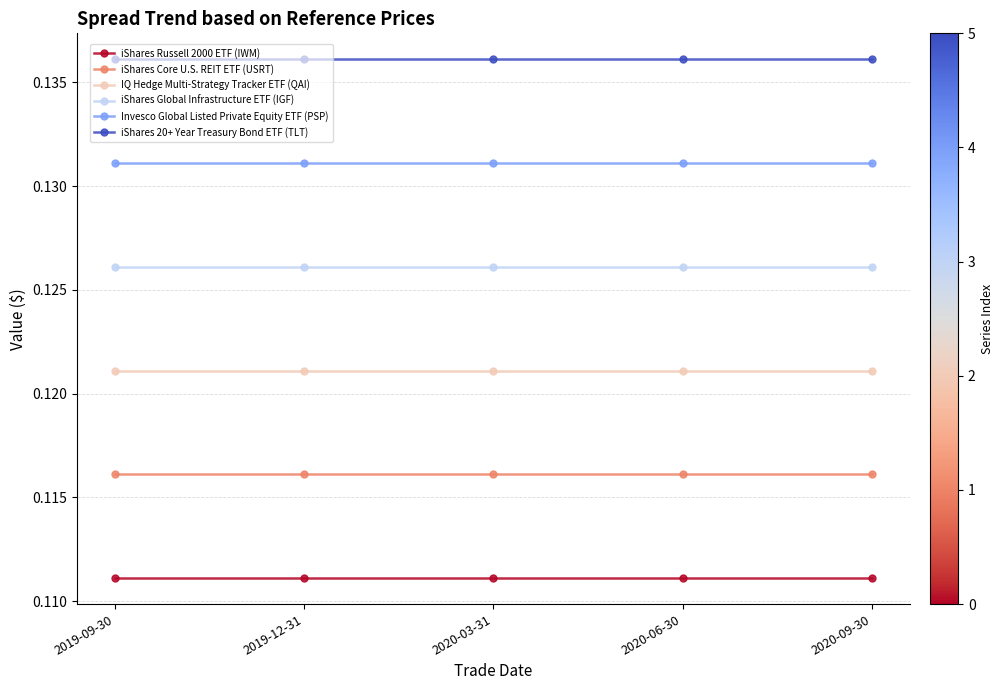

Is the value of iShares Core U.S. REIT ETF (USRT) at 2019-09-30 greater than the value of iShares Global Infrastructure ETF (IGF) at 2019-12-31?

No